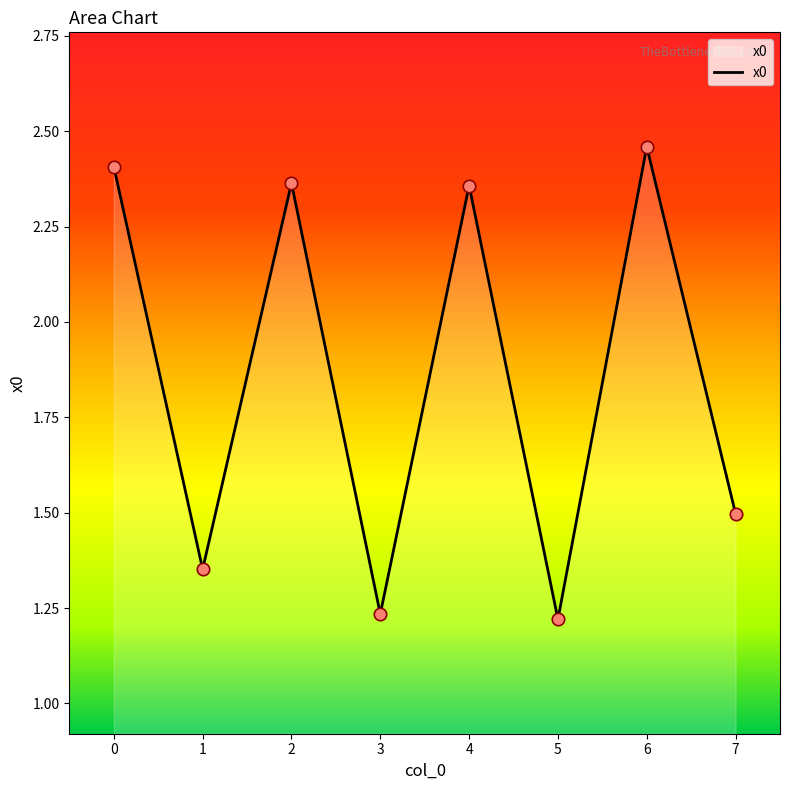

What is the ratio of the value at 3 to the value at 0?

0.5